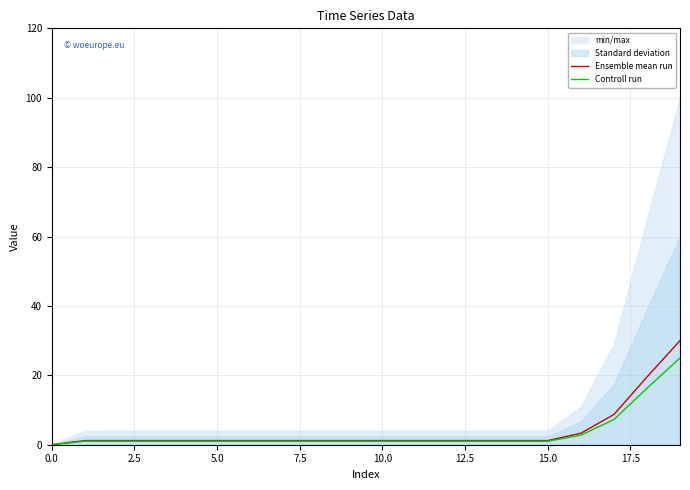

What is the label of the 1st point from the right?

19